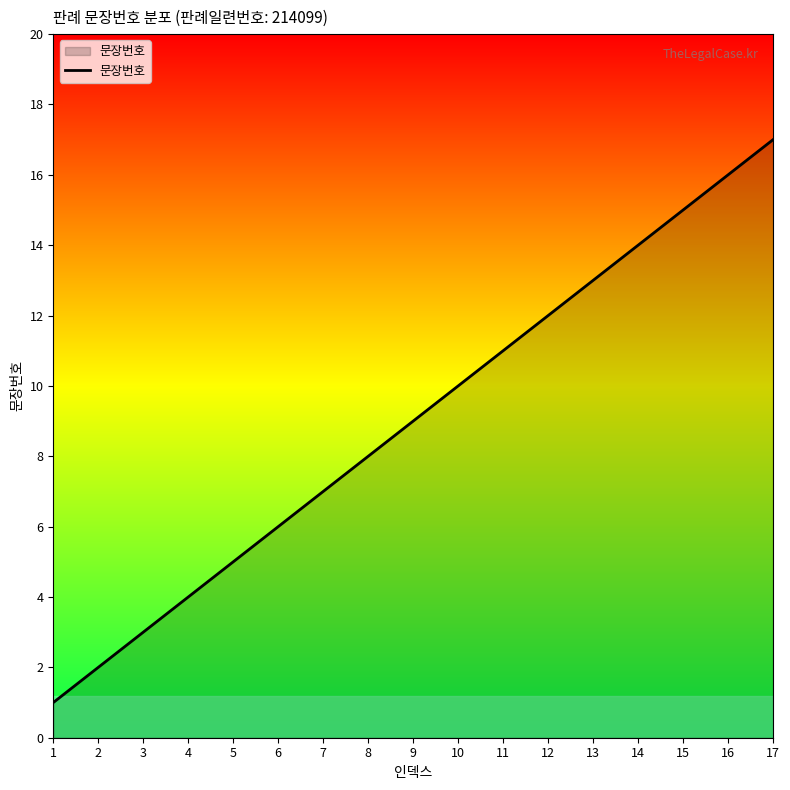

What is the approximate value at 6?

6